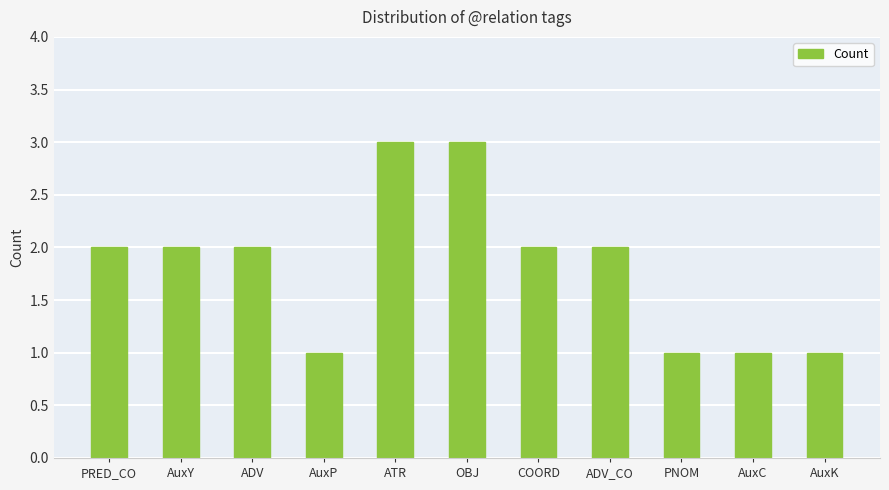

What is the maximum value shown in the chart?

3